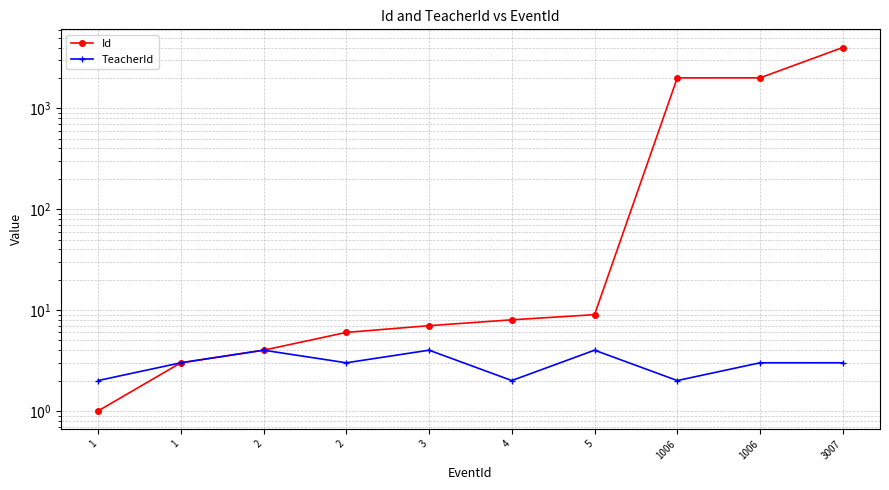

How many TeacherId values are between 2 and 4?

10